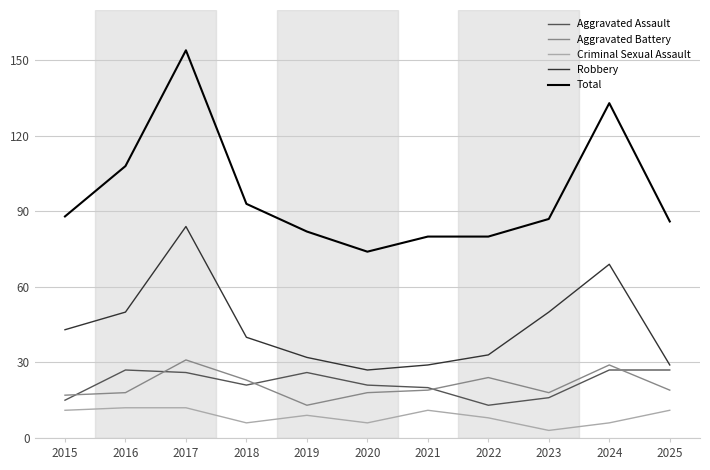

What is the minimum value shown in the chart?

3